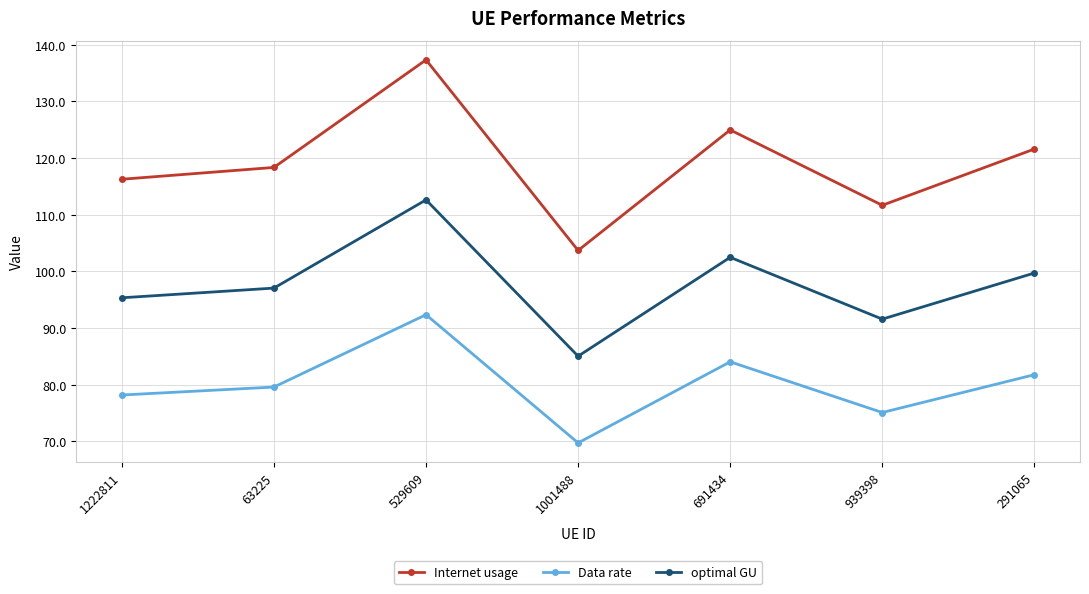

What are all the series names shown in the legend?

Internet usage, Data rate, optimal GU